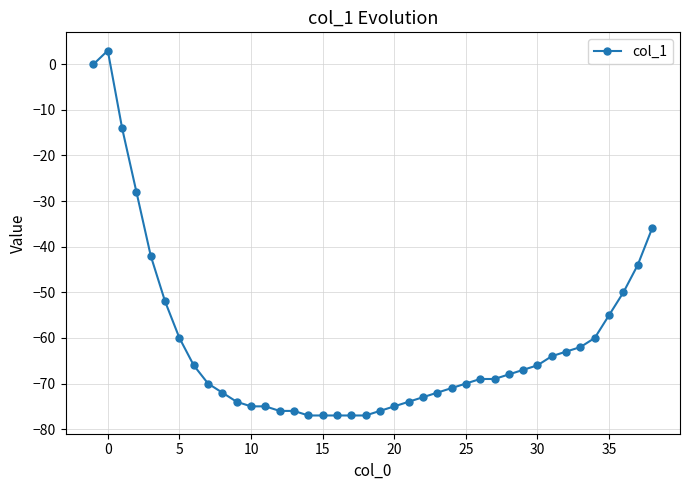

What is the value of the 31st point from the left?

-67